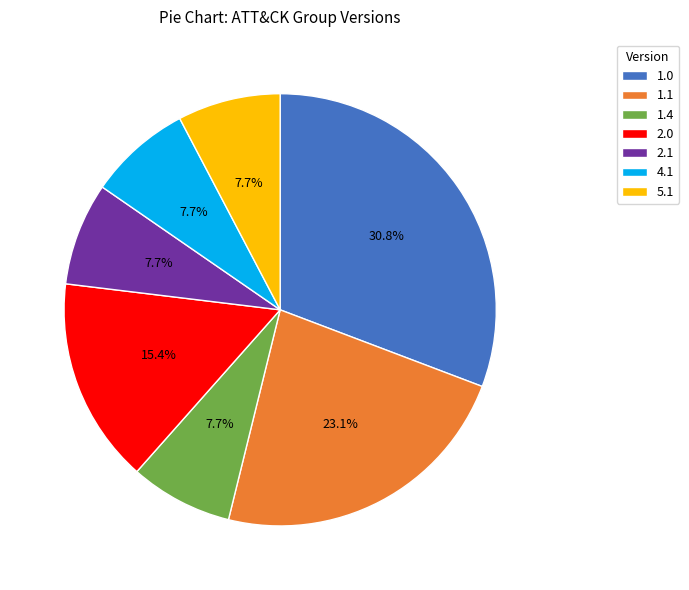

What is the largest slice in the pie chart?

1.0